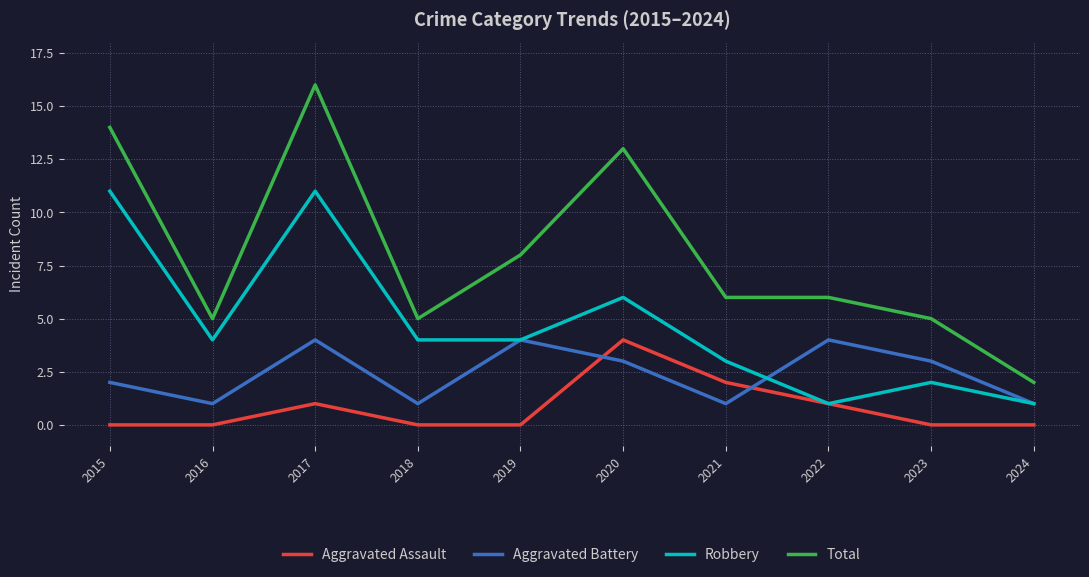

True or false: Total has a value of 4 at 2021.

False